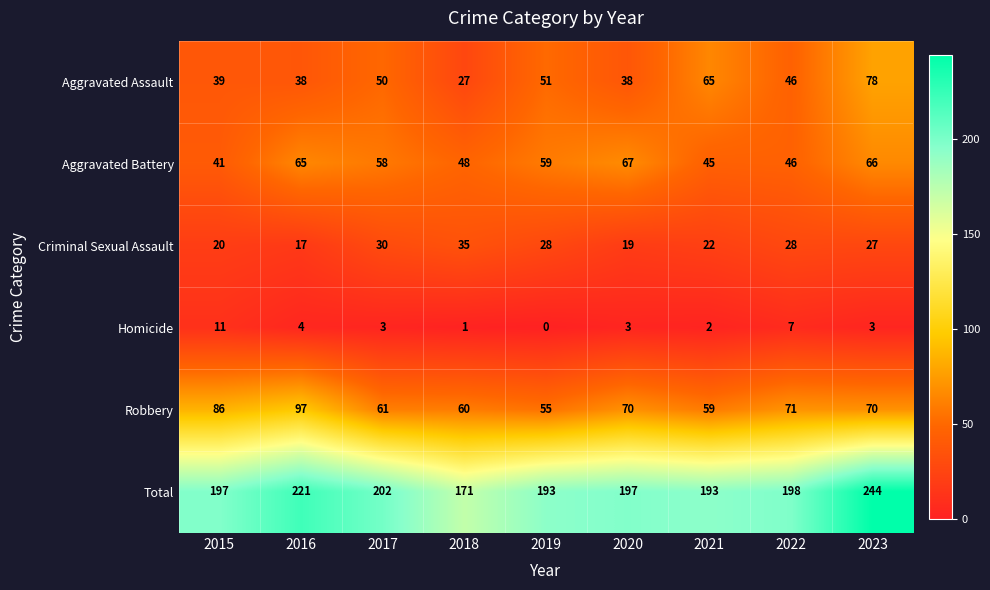

Where is Aggravated Assault nearest to the value 52?

2019